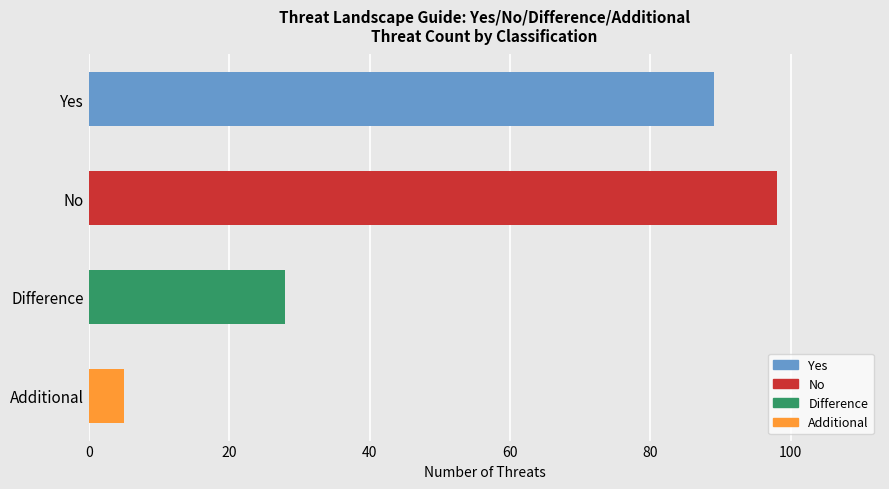

Reading top to bottom, list all the values displayed in this chart.

Yes=89	No=98	Difference=28	Additional=5